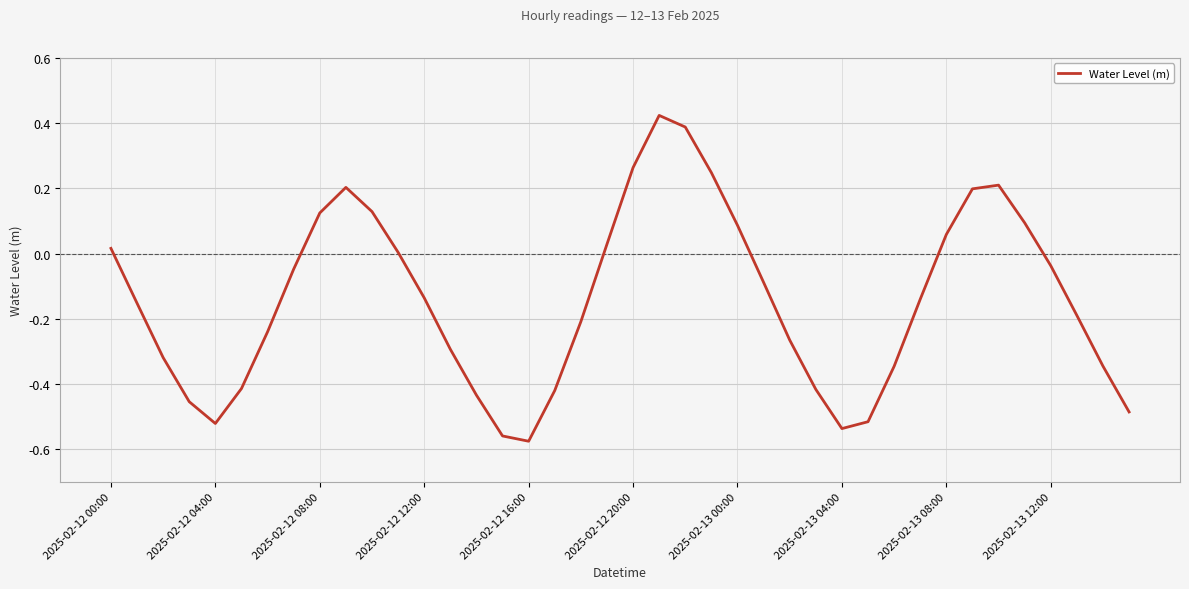

How many lines are shown in the chart?

1